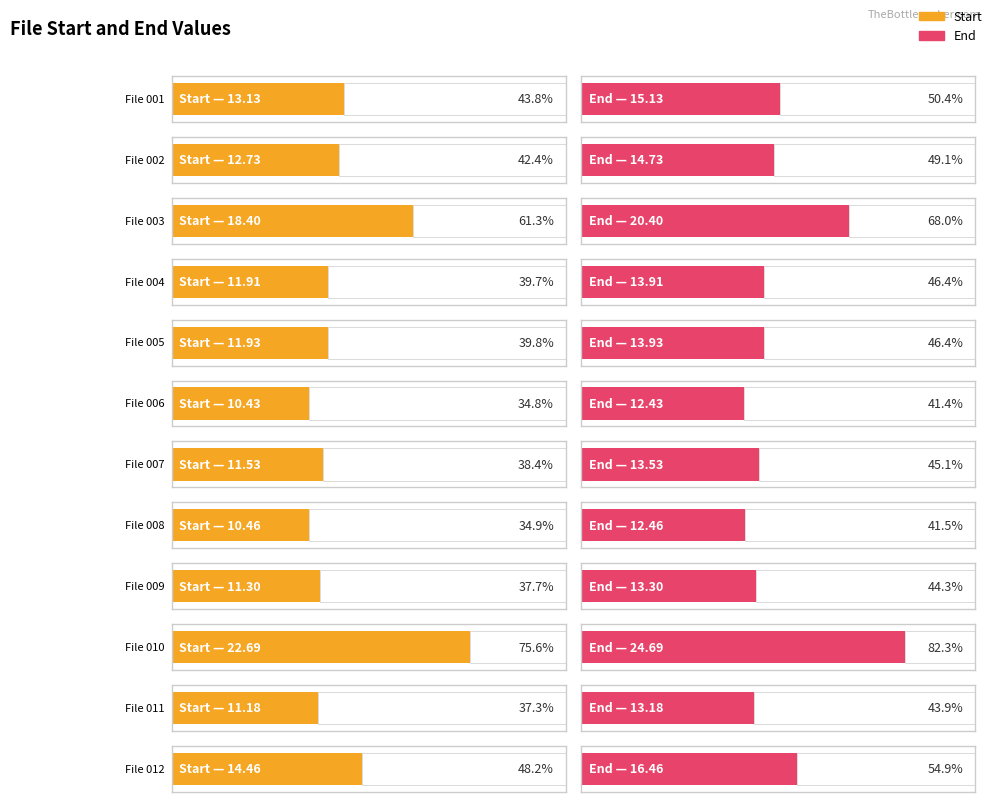

Is the value of Start at File 003 greater than the value of End at File 004?

Yes